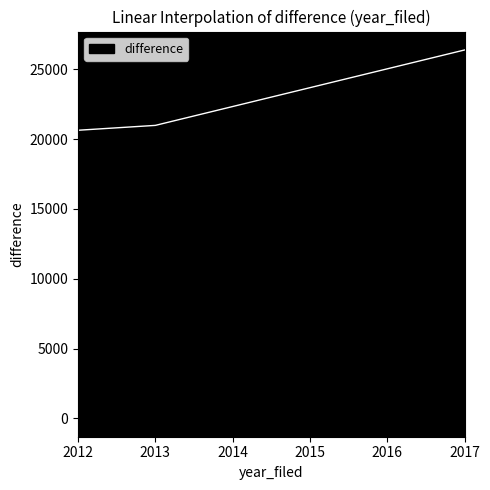

Is this an area chart (filled region under the line)?

No